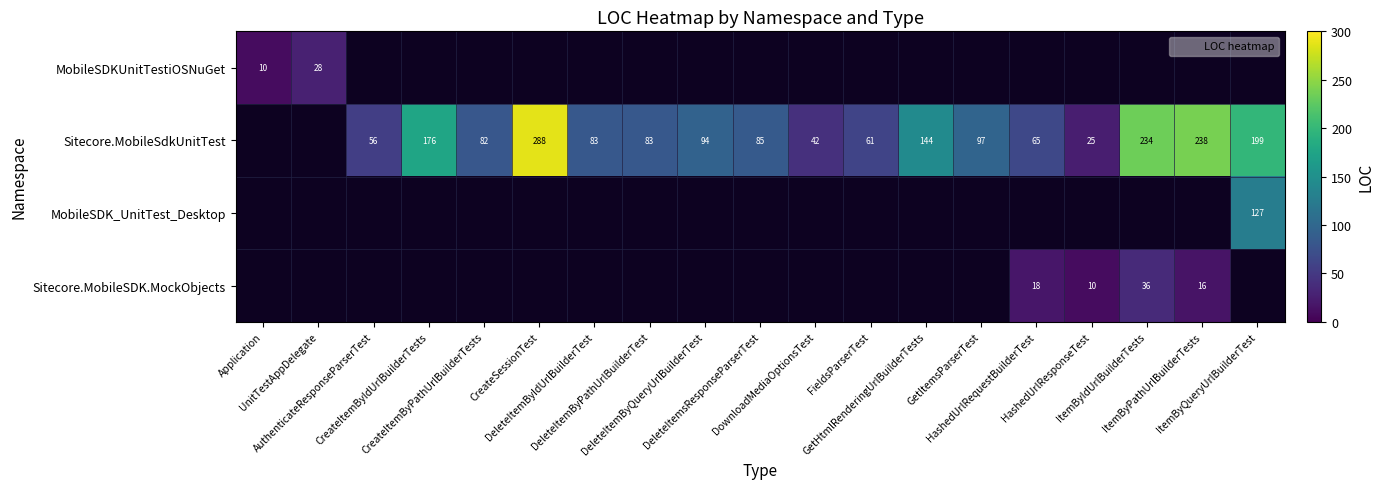

What is the maximum value shown in the chart?

288.0